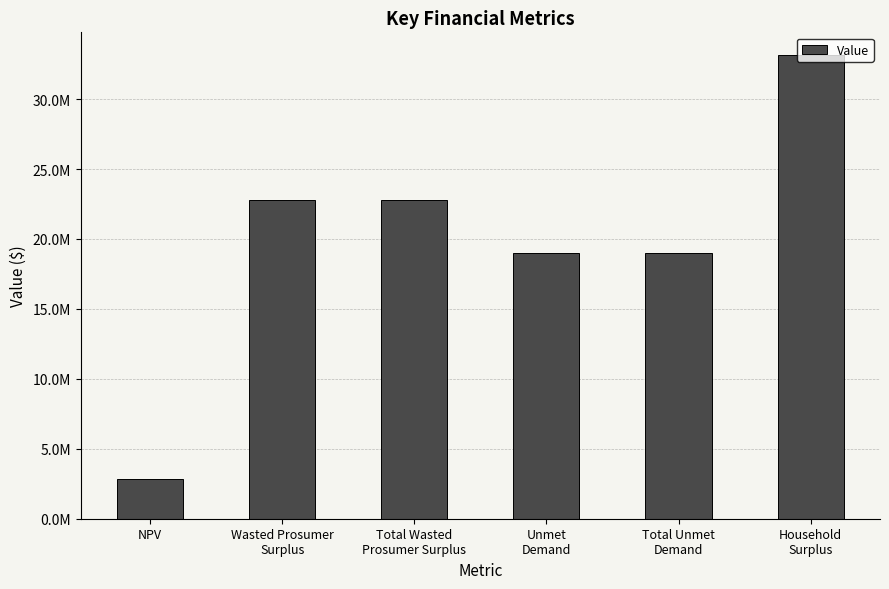

Reading right to left, list all the values displayed in this chart.

33114284.9	19002860.5	19002860.5	22761231.9	22761231.9	2815694.5